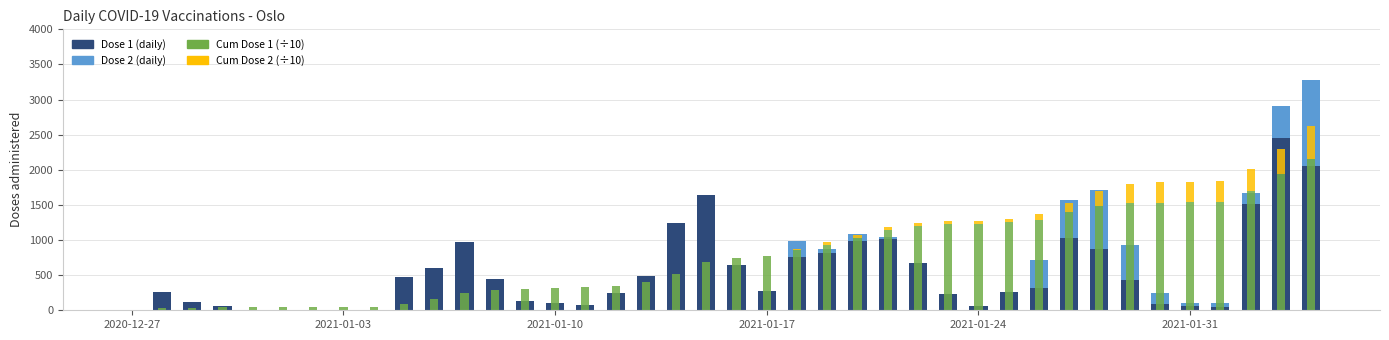

The Cum Dose 1 (÷10) series shows 375.2 at 25. True or false?

False